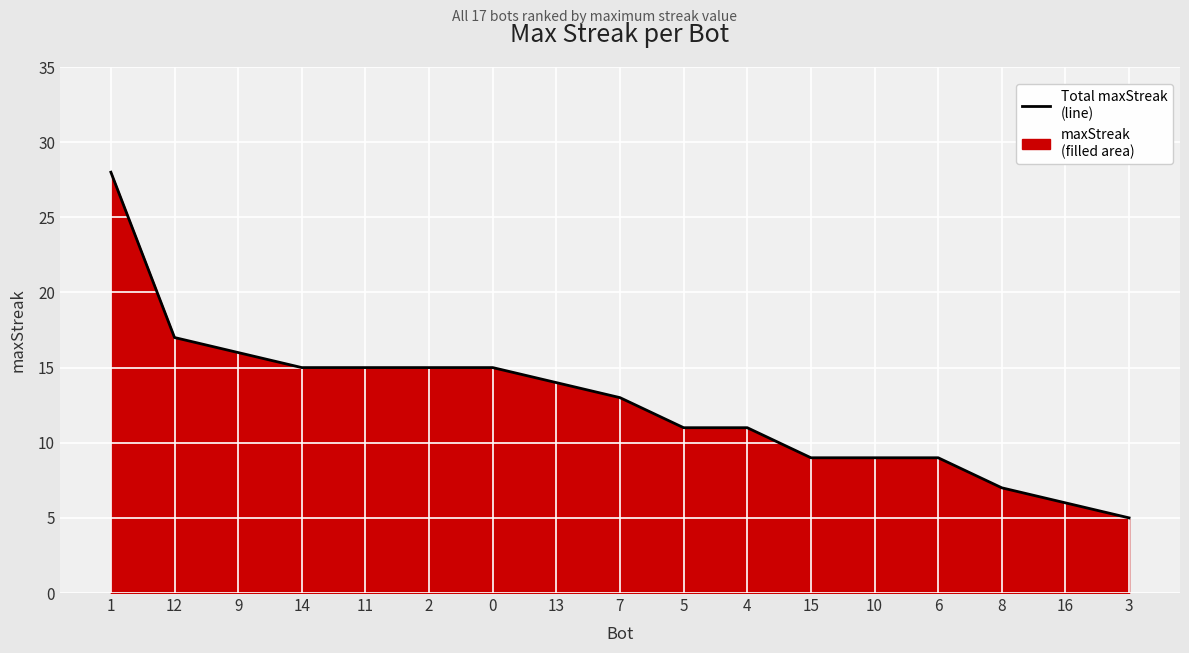

What is the difference between the second highest and minimum values?

12